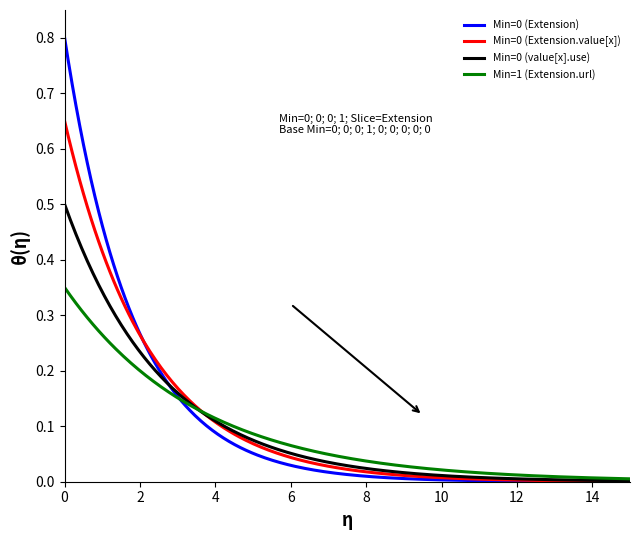

Does the chart have visible grid lines?

No